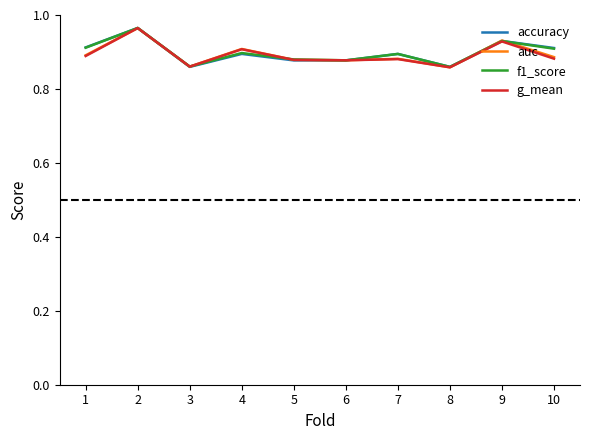

How many lines are shown in the chart?

4